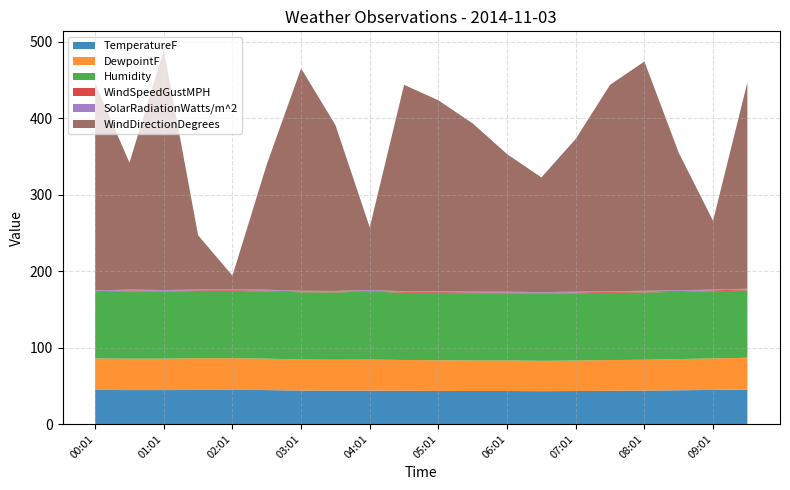

Reading left to right, extract all data points from this chart.

TemperatureF: 44.7	44.4	44.4	44.6	44.7	44.4	43.8	43.7	43.7	43.5	43.3	43.2	43.2	43.0	43.2	43.5	43.7	44.2	44.6	45.1
DewpointF: 41.1	41.1	41.1	41.4	41.4	41.1	40.6	40.5	40.6	40.3	40.1	40.0	40.0	39.7	39.9	40.2	40.4	40.8	41.2	41.6
Humidity: 87.0	88.0	88.0	88.0	88.0	88.0	88.0	88.0	89.0	88.0	88.0	88.0	88.0	88.0	88.0	88.0	88.0	88.0	88.0	88.0
WindSpeedGustMPH: 0.9	1.4	0.8	0.9	1.0	1.2	0.9	0.9	0.9	1.0	1.1	1.0	0.9	0.9	1.0	1.1	1.2	1.0	1.1	1.3
SolarRadiationWatts/m^2: 1.0	1.0	1.0	1.0	1.0	1.0	1.0	1.0	1.0	1.0	1.0	1.0	1.0	1.0	1.0	1.0	1.0	1.0	1.0	1.0
WindDirectionDegrees: 271.0	166.0	314.0	71.0	18.0	164.0	291.0	217.0	82.0	270.0	250.0	220.0	180.0	150.0	200.0	270.0	300.0	180.0	90.0	270.0